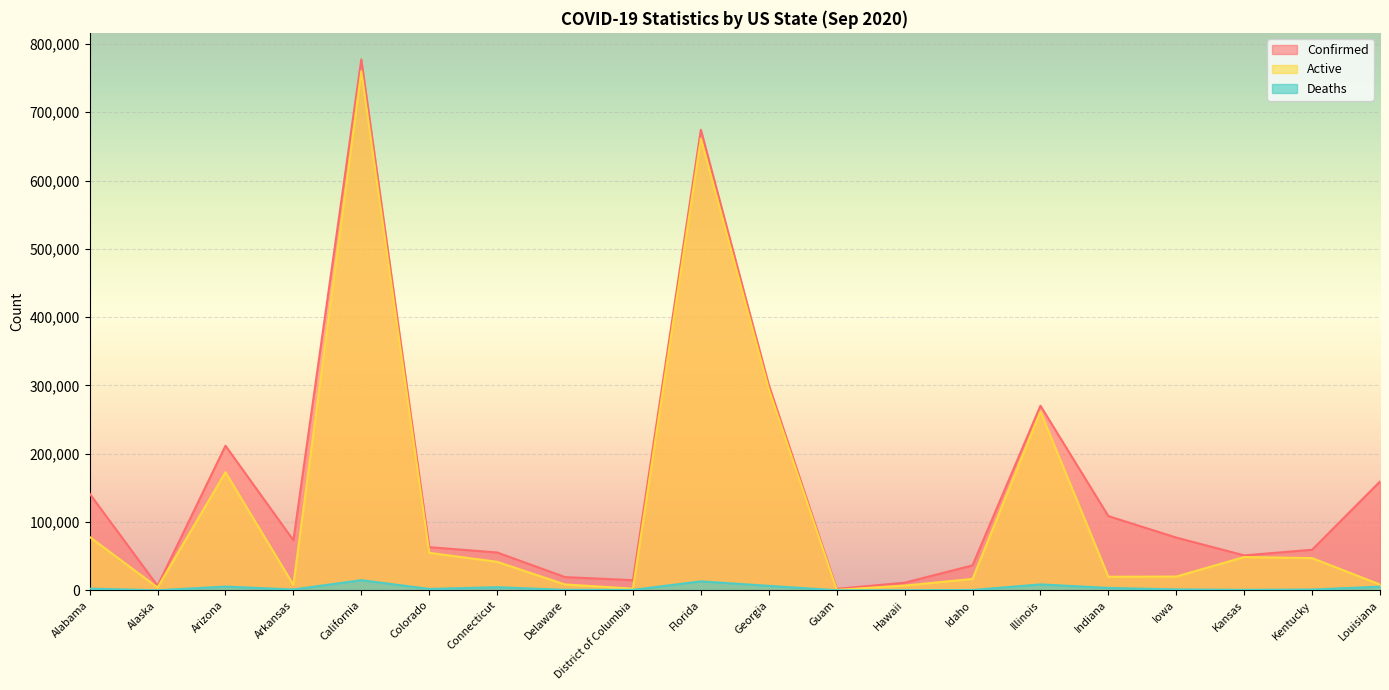

At how many categories does at least one series exceed 83629?

8